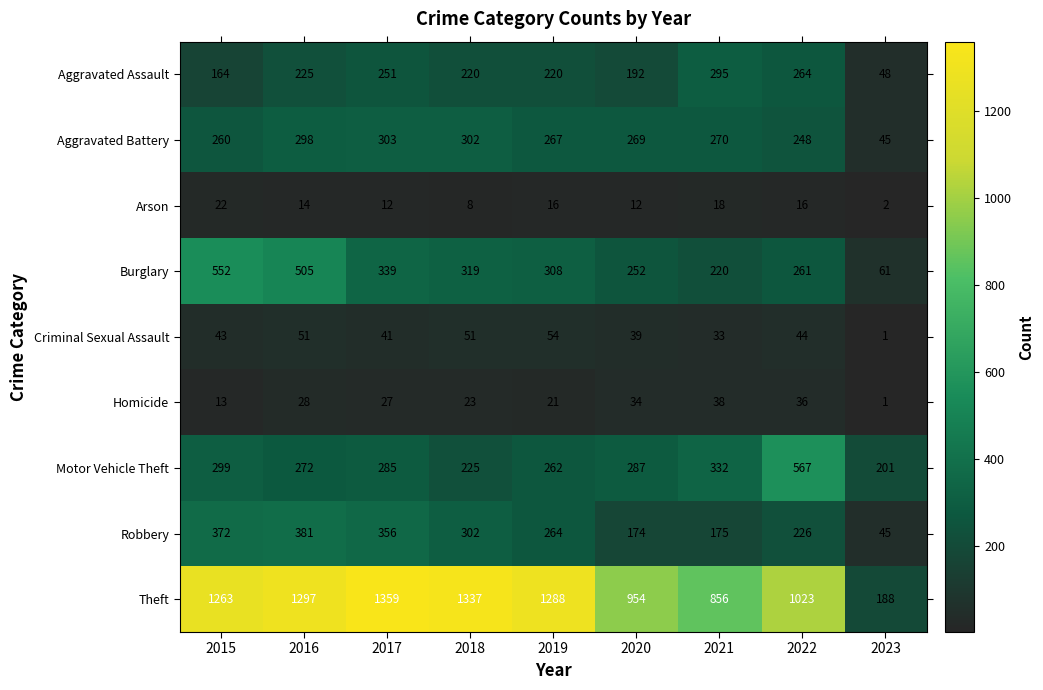

Rank the categories by Robbery value from lowest to highest.

2023, 2020, 2021, 2022, 2019, 2018, 2017, 2015, 2016